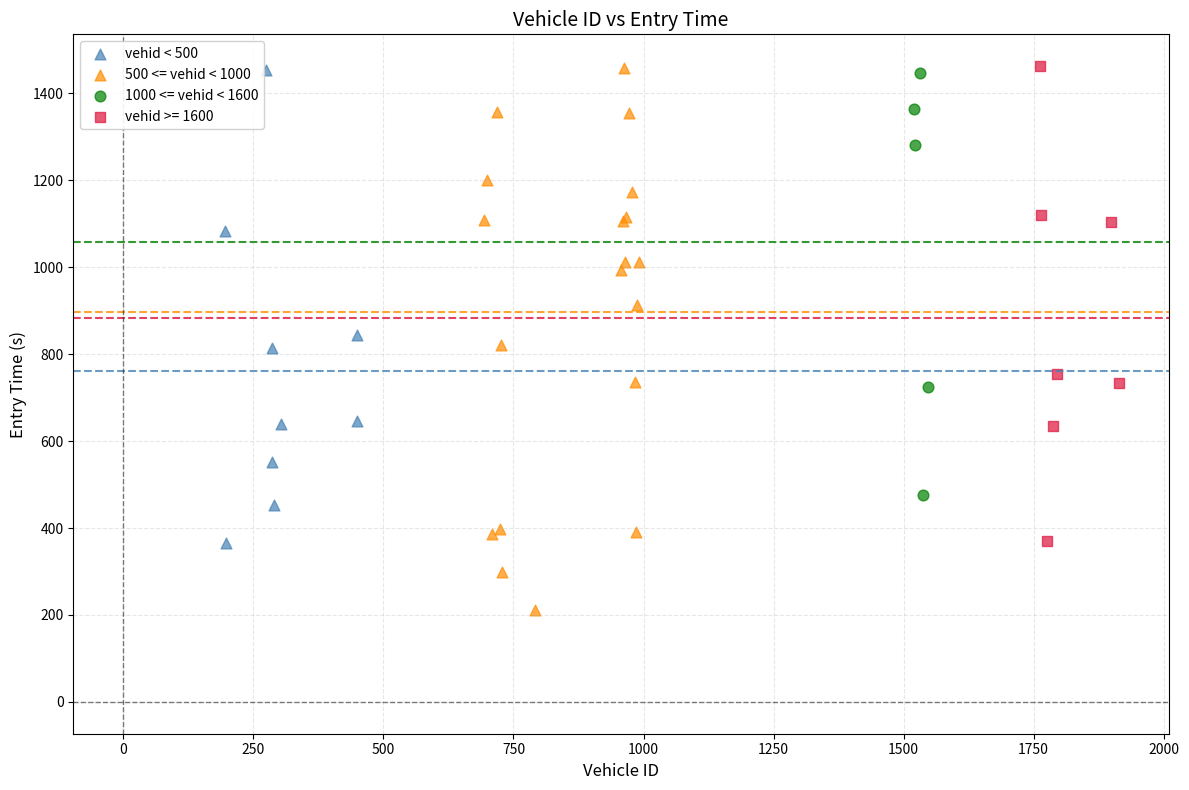

Which series reaches the minimum Y coordinate?

500 <= vehid < 1000